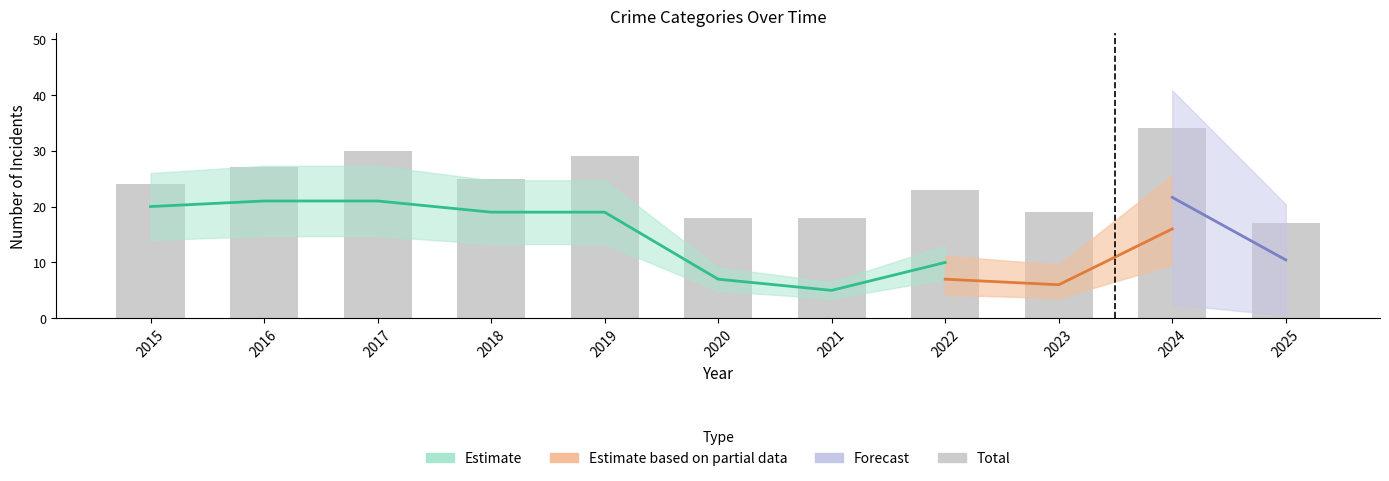

What is the minimum value shown in the chart?

17